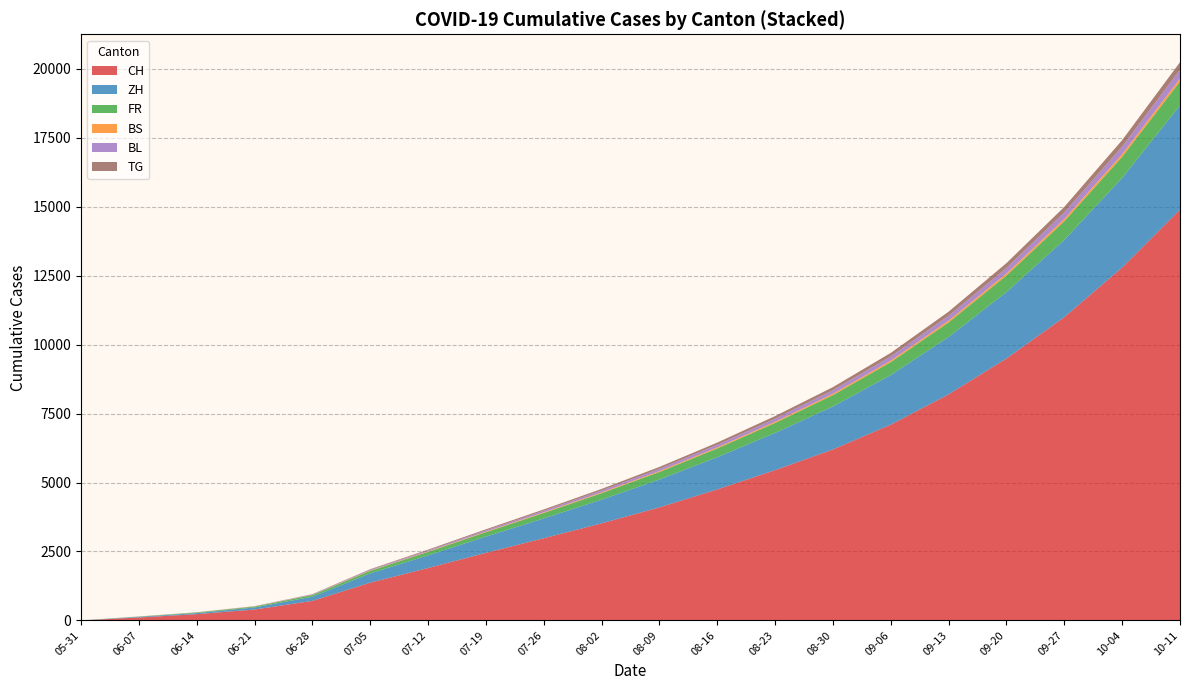

At which category is the sum across all series the highest?

10-11